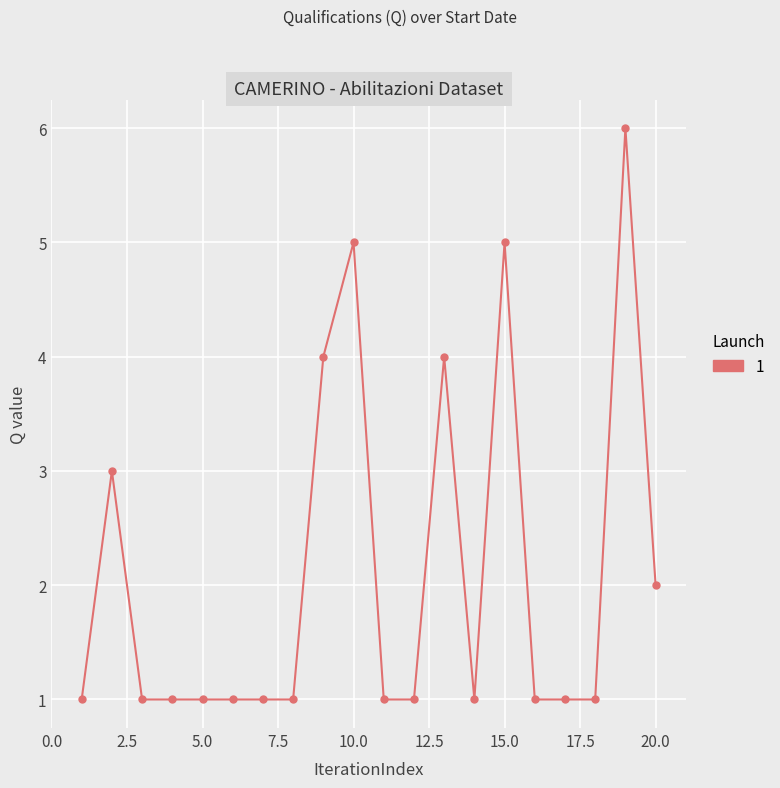

Reading left to right, extract all data points from this chart.

1	3	1	1	1	1	1	1	4	5	1	1	4	1	5	1	1	1	6	2